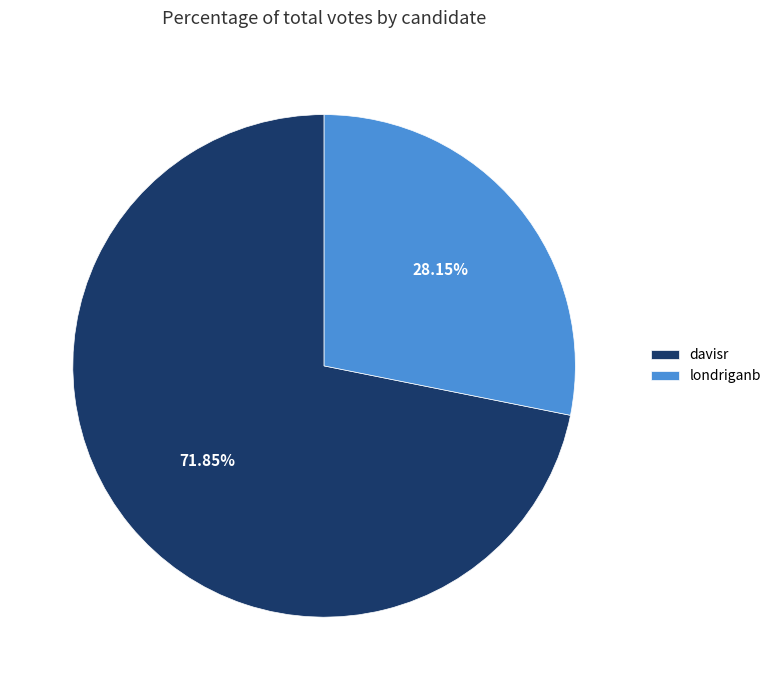

Combined, do davisr and londriganb account for over 50%?

Yes